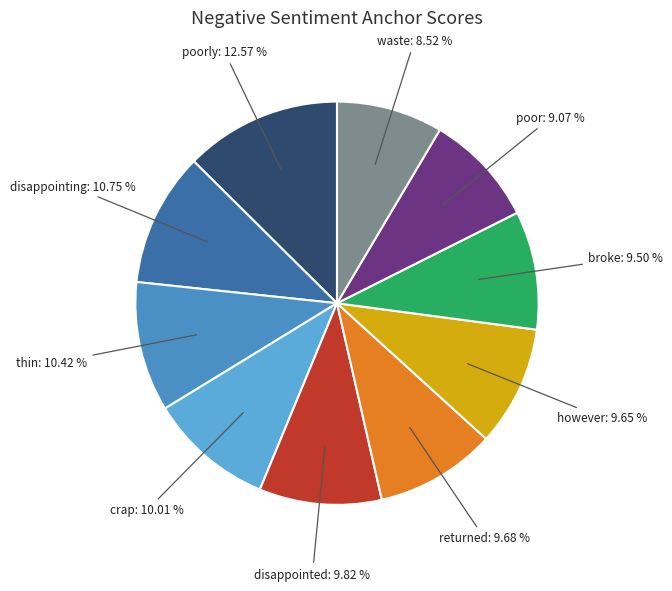

How many segments does this pie chart have?

10